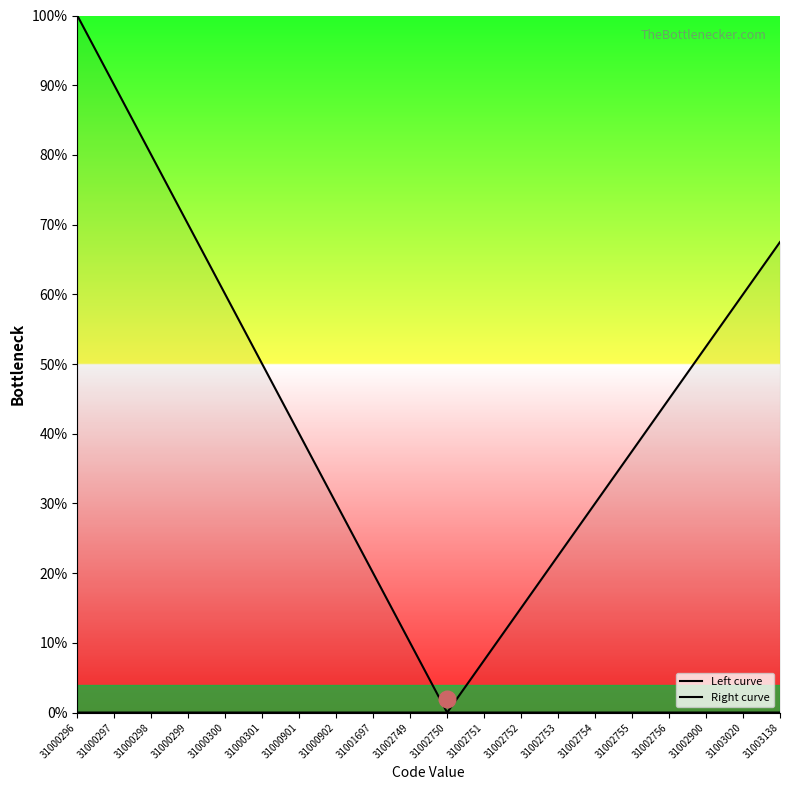

Which has a higher value, 31002749 or 31002751?

31002749